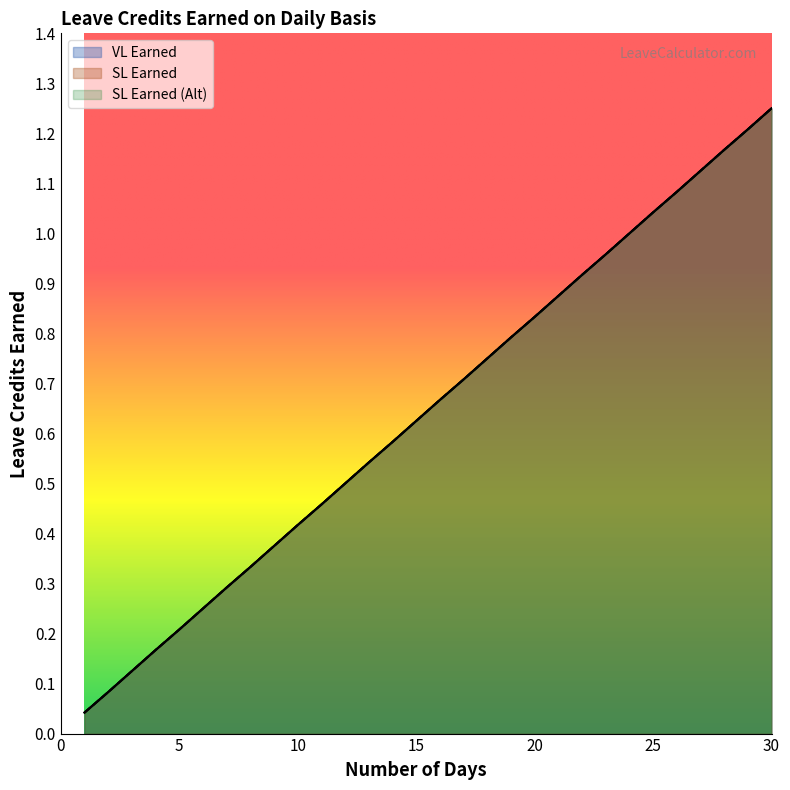

Which series changed the most between 12 and 27?

VL Earned